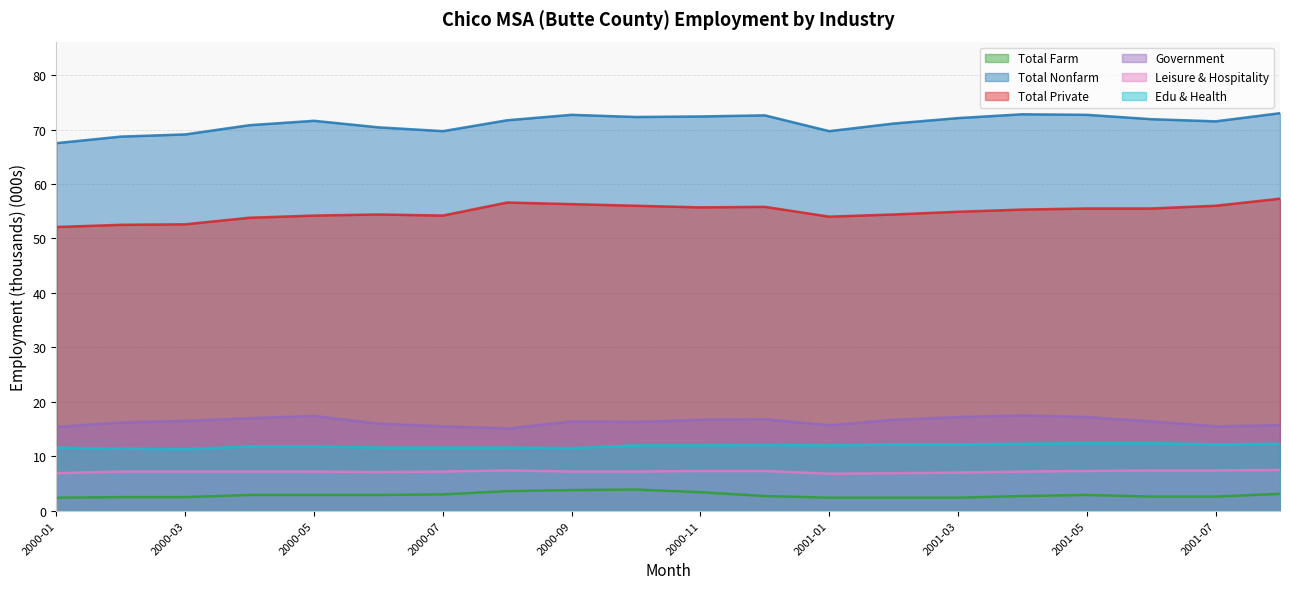

True or false: Leisure & Hospitality and Edu & Health cross at least once.

False